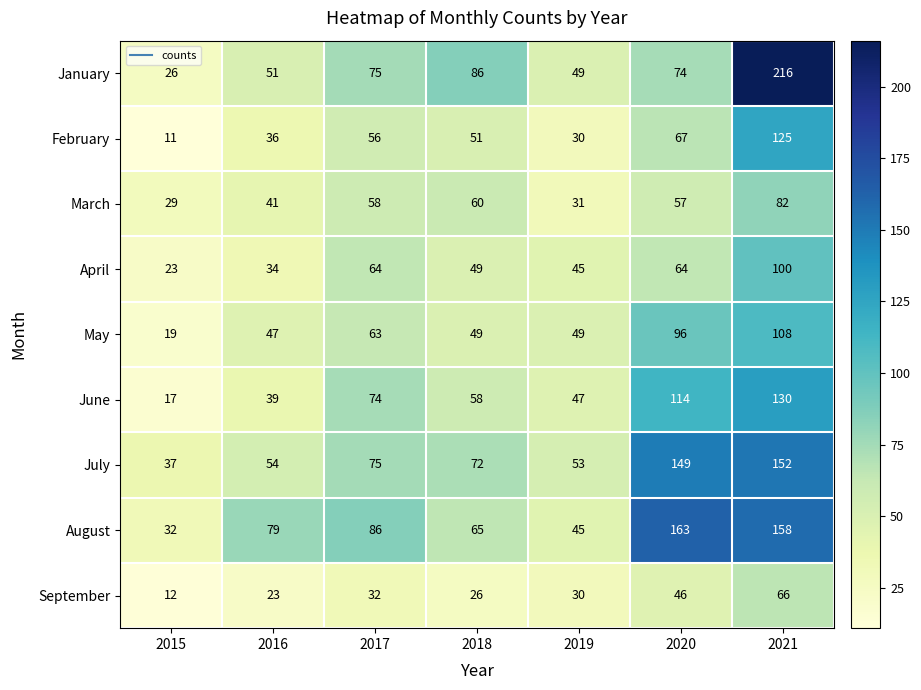

At how many categories does at least one series exceed 83?

4